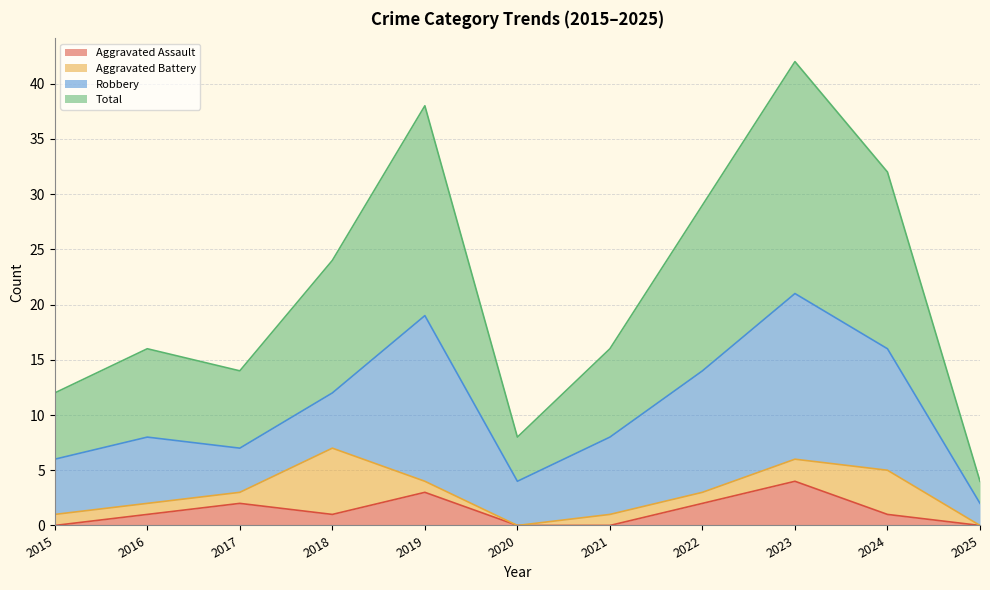

True or false: Aggravated Assault and Total intersect in this chart.

False